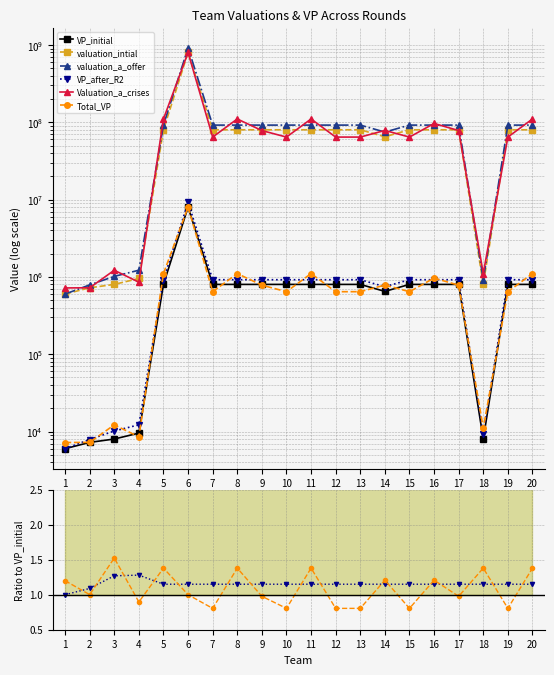

At 2, list the series in order from largest to smallest.

valuation_a_offer, valuation_intial, Valuation_a_crises, VP_after_R2, Total_VP, VP_initial